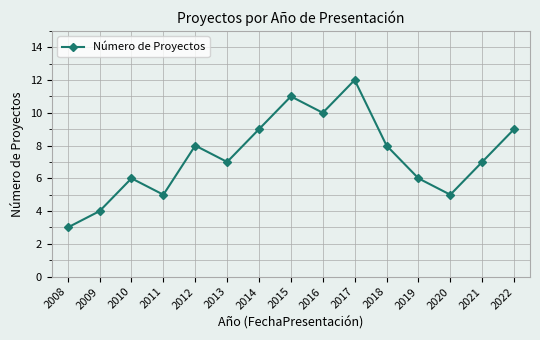

What is the sum of the values at 2010 and 2019?

12